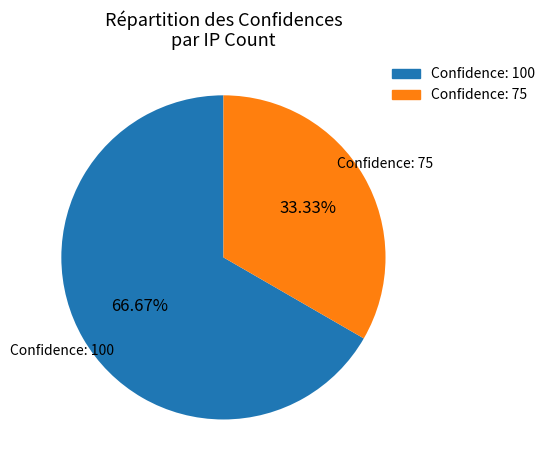

To the nearest percent, what is the average slice percentage?

50%